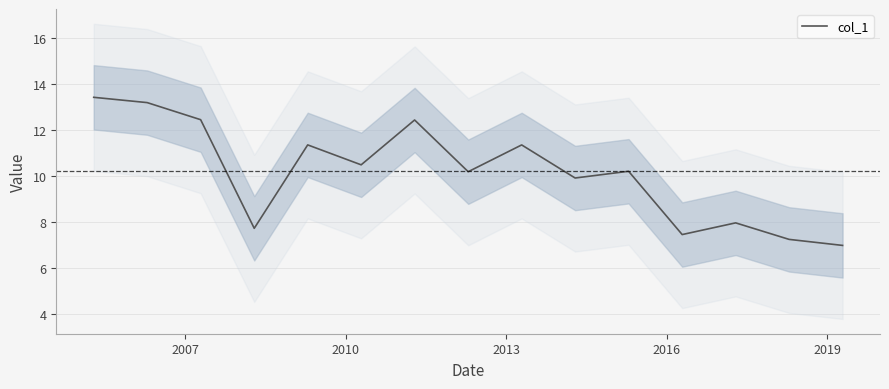

How many values are below 10?

6